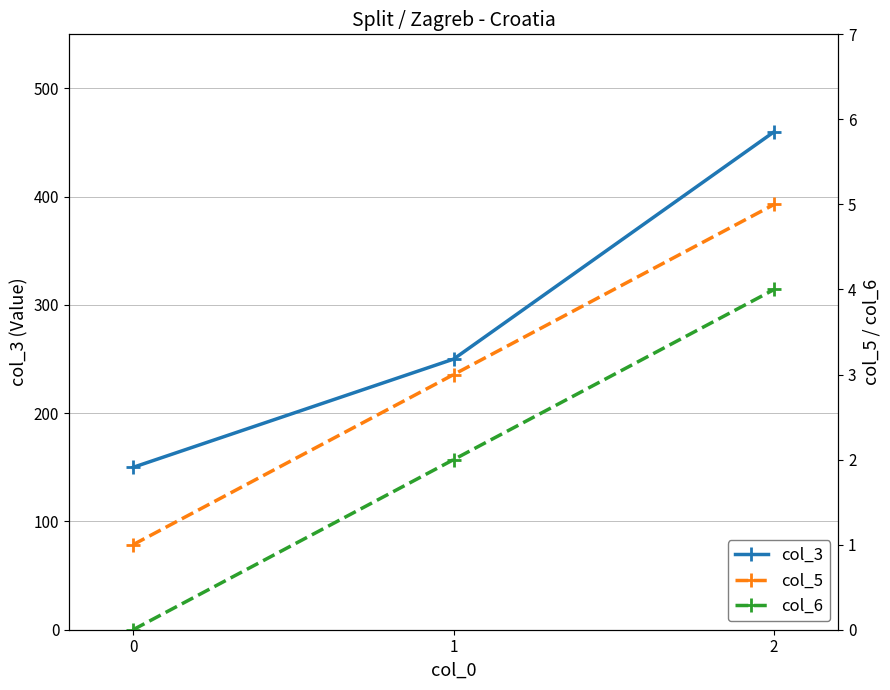

Is it true that col_3 equals 207 at 0?

False